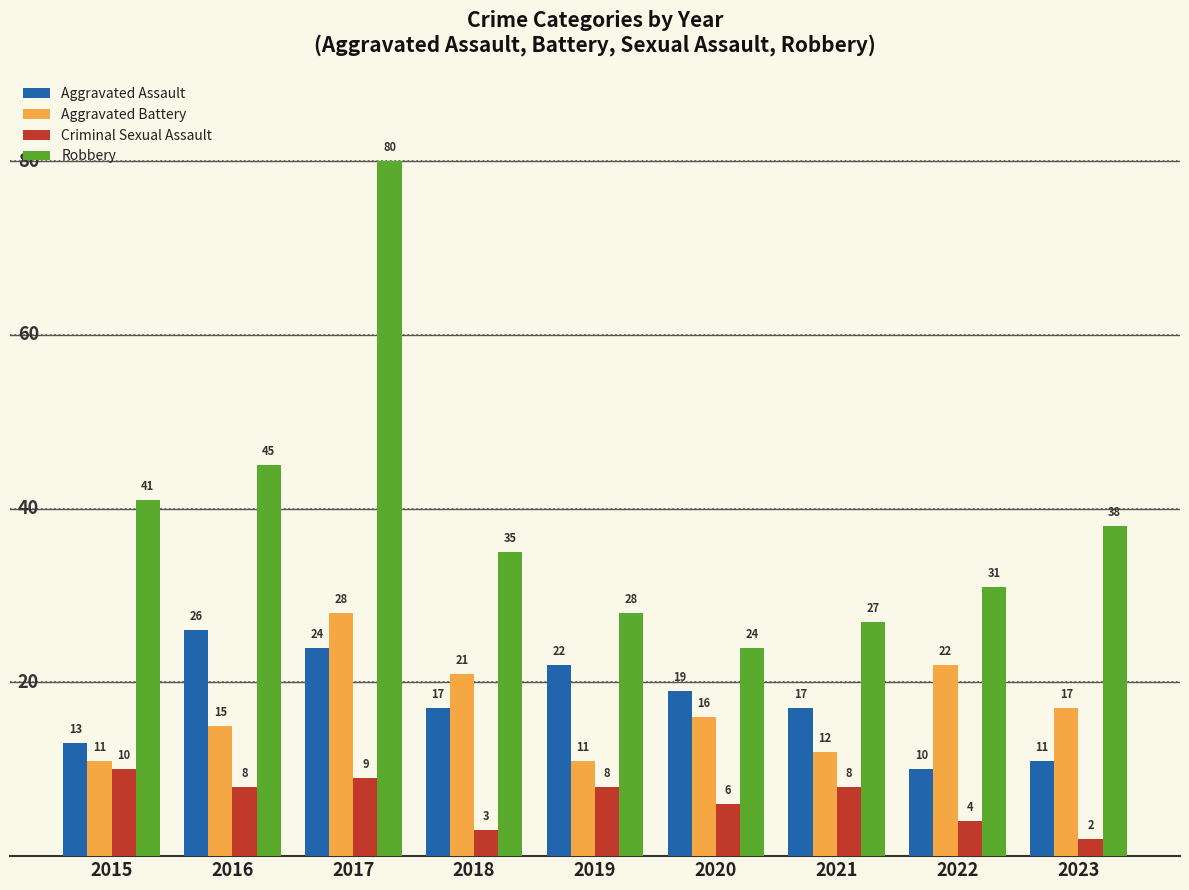

Is it true that Aggravated Assault equals 19 at 2020?

True